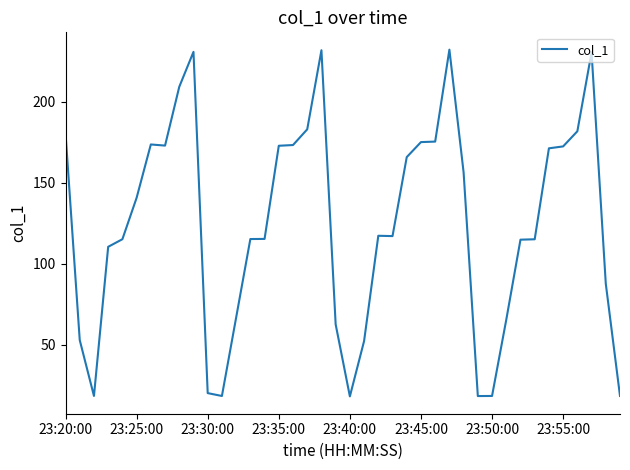

What is the minimum value shown in the chart?

18.2